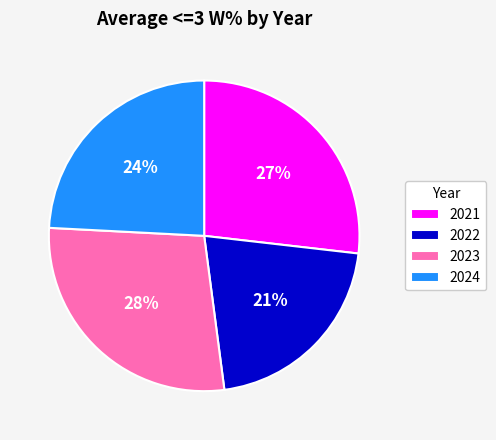

To the nearest percent, what is the difference between the largest and smallest slice percentages?

7%